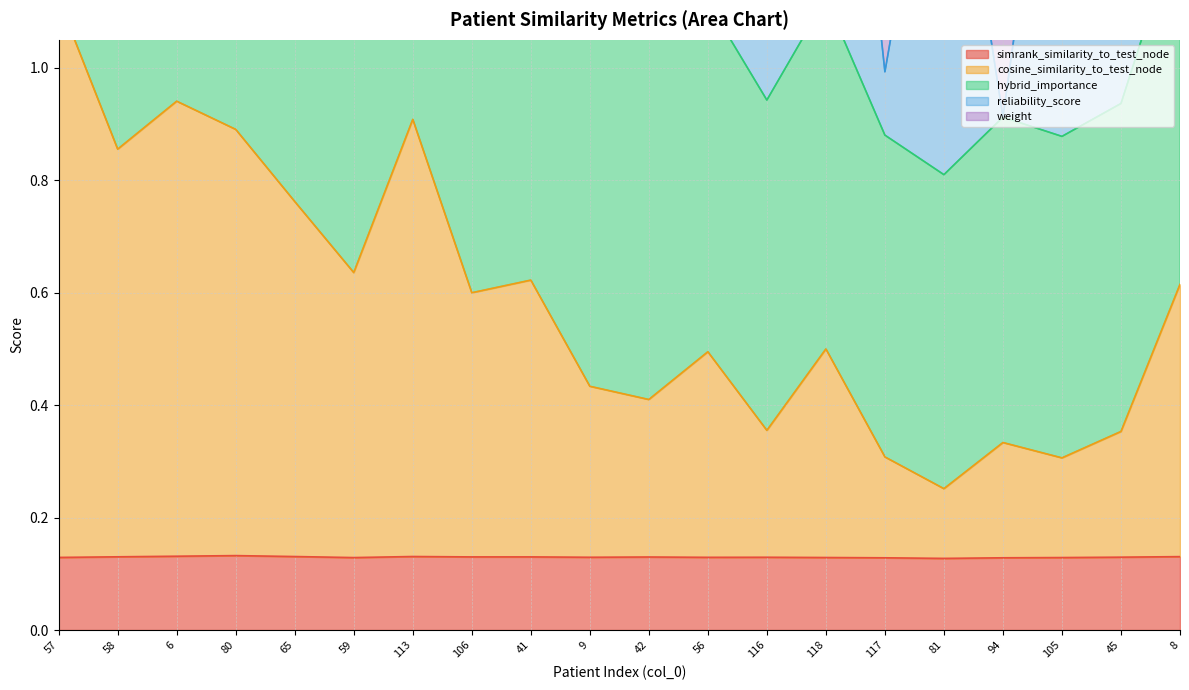

What is the minimum value shown in the chart?

0.1